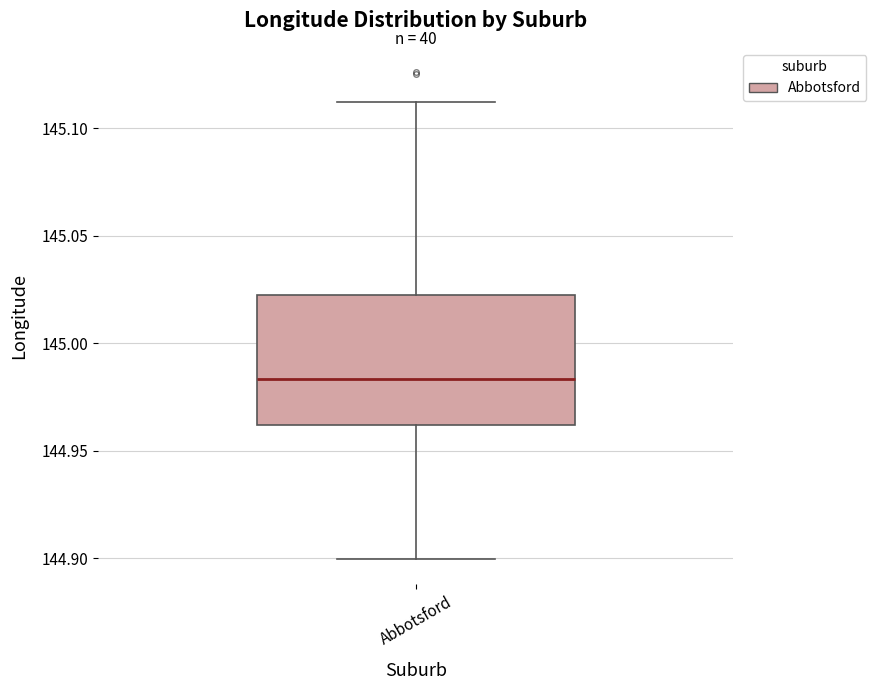

Where does the lower whisker of the box for Abbotsford end on the y-axis? The values are not printed on the chart, so give them approximately, as read against the axis.

144.900